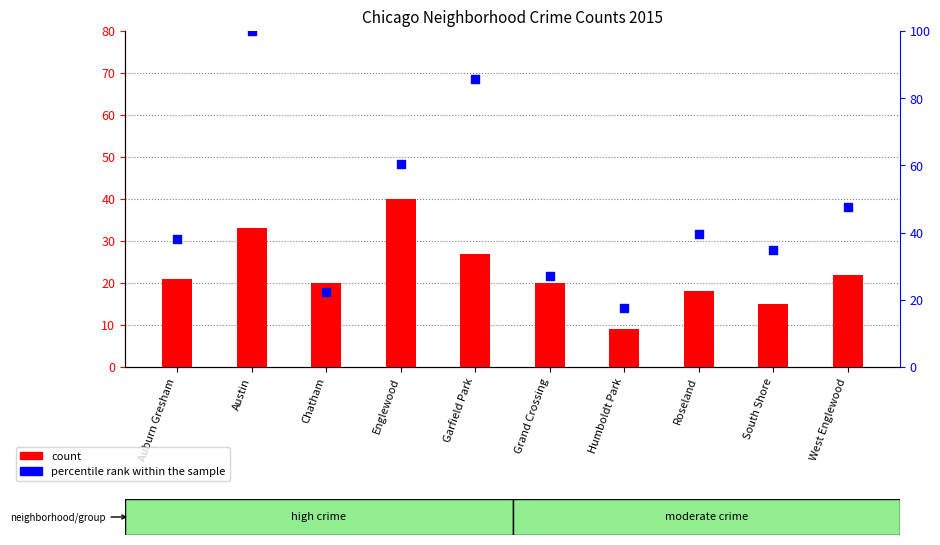

Which series reaches the maximum Y coordinate?

percentile rank within the sample